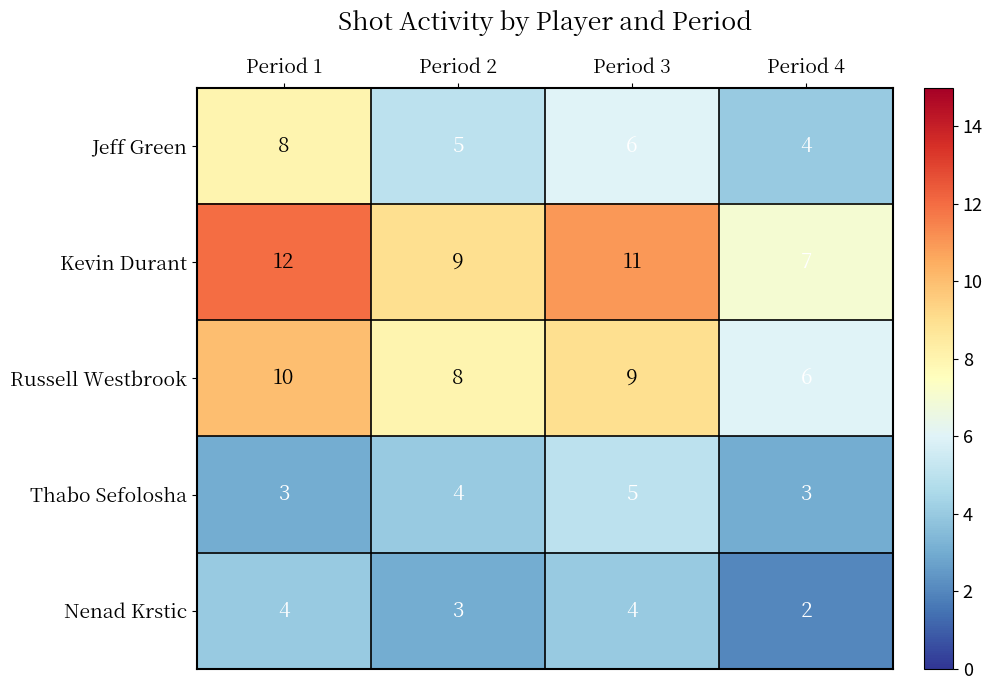

What is the sum of the Nenad Krstic values at Period 1 and Period 4?

6